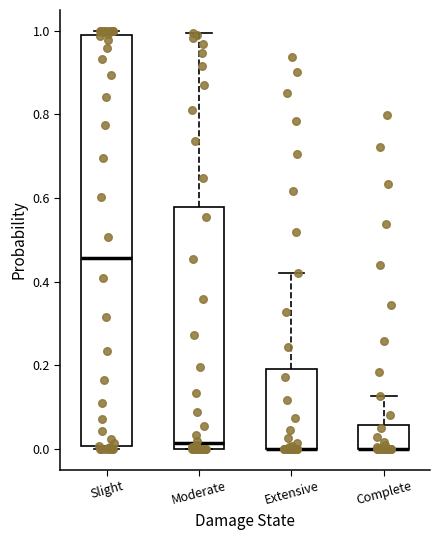

Reading left to right, read every box against the y-axis: the position of its median line, the range the box covers, and the ends of its whiskers. The values are not printed on the chart, so give them approximately, as read against the axis.

Slight: median 0.46, box 0.00 to 0.98, whiskers 0.00 to 1.00
Moderate: median 0.02, box 0.00 to 0.58, whiskers 0.00 to 1.00
Extensive: median 0.00 (drawn on the box's lower edge), box 0.00 to 0.18, whiskers 0.00 to 0.42
Complete: median 0.00 (drawn on the box's lower edge), box 0.00 to 0.06, whiskers 0.00 to 0.12